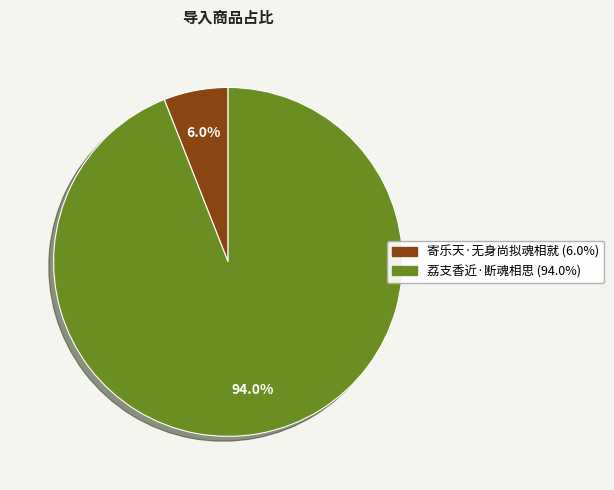

To the nearest percent, what is the combined percentage of 荔支香近·断魂相思 and 寄乐天·无身尚拟魂相就?

100%